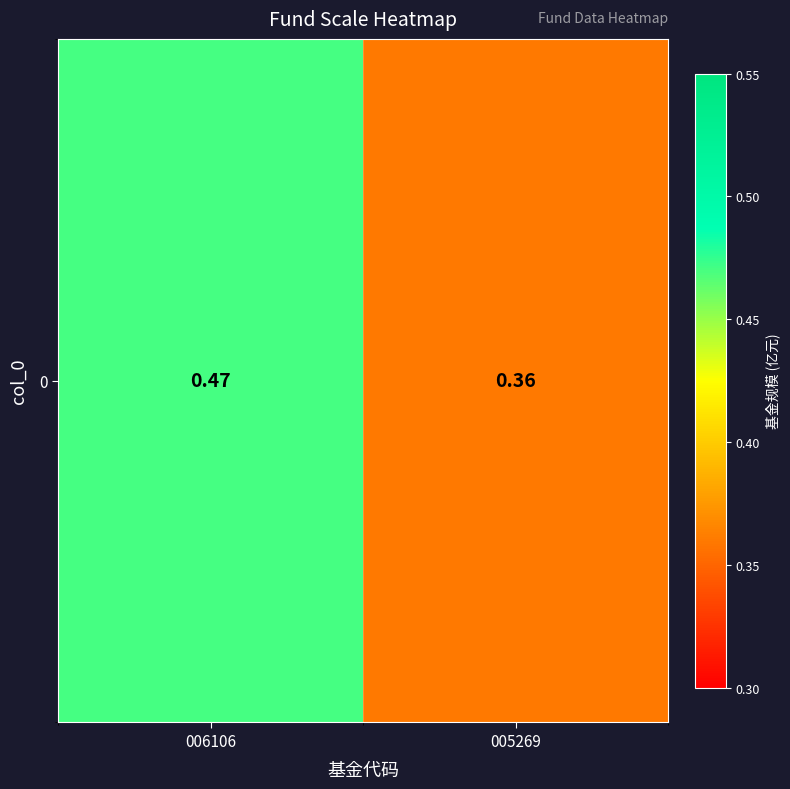

Reading left to right, transcribe all the data shown in this chart.

006106=0.5	005269=0.4